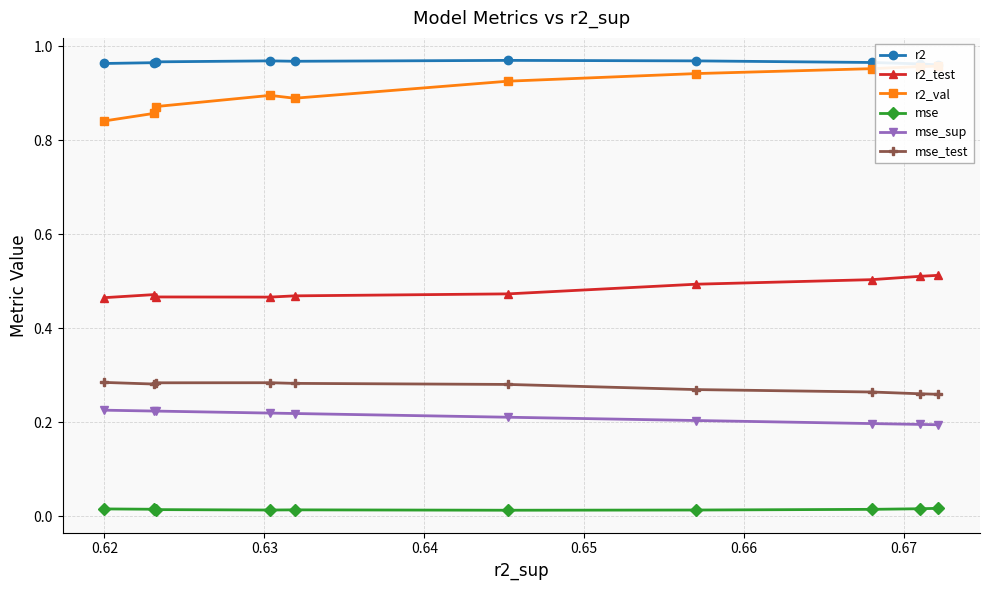

True or false: r2_test and mse_test cross at least once.

False